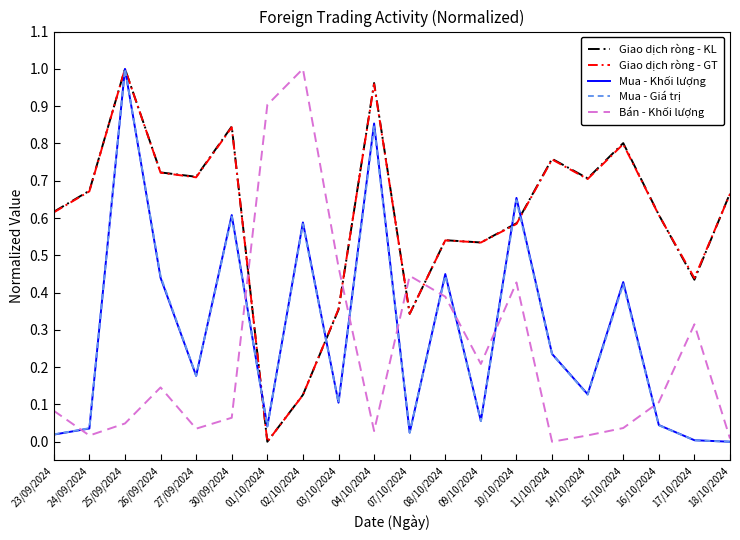

What position from the right is 08/10/2024?

9